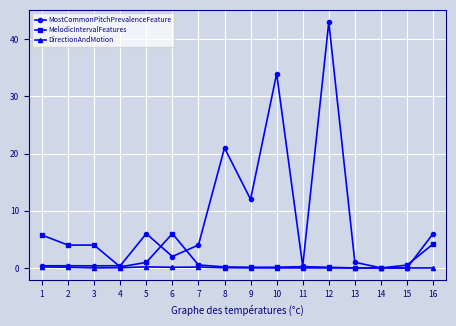

The MostCommonPitchPrevalenceFeature series shows 34.0 at 10. True or false?

True